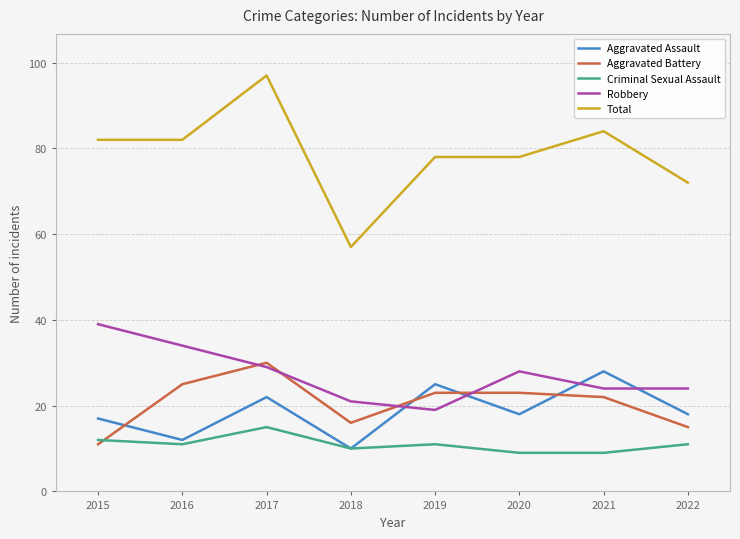

What is the sum of the Aggravated Assault values at 2018 and 2019?

35